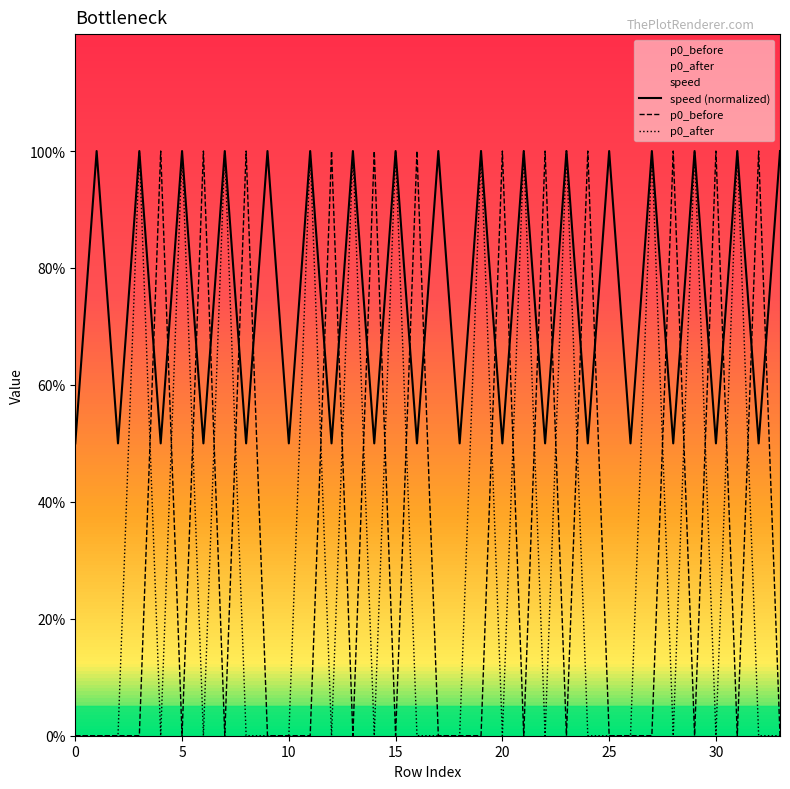

Reading left to right, what are all the values shown in this chart?

p0_before: 0.0	0.0	0.0	0.0	1.0	0.0	1.0	0.0	1.0	0.0	0.0	0.0	1.0	0.0	1.0	0.0	1.0	0.0	0.0	0.0	1.0	0.0	1.0	0.0	1.0	0.0	0.0	0.0	1.0	0.0	1.0	0.0	1.0	0.0
p0_after: 0.0	0.0	0.0	1.0	0.0	1.0	0.0	1.0	0.0	0.0	0.0	1.0	0.0	1.0	0.0	1.0	0.0	0.0	0.0	1.0	0.0	1.0	0.0	1.0	0.0	0.0	0.0	1.0	0.0	1.0	0.0	1.0	0.0	0.0
speed: 0.5	1.0	0.5	1.0	0.5	1.0	0.5	1.0	0.5	1.0	0.5	1.0	0.5	1.0	0.5	1.0	0.5	1.0	0.5	1.0	0.5	1.0	0.5	1.0	0.5	1.0	0.5	1.0	0.5	1.0	0.5	1.0	0.5	1.0